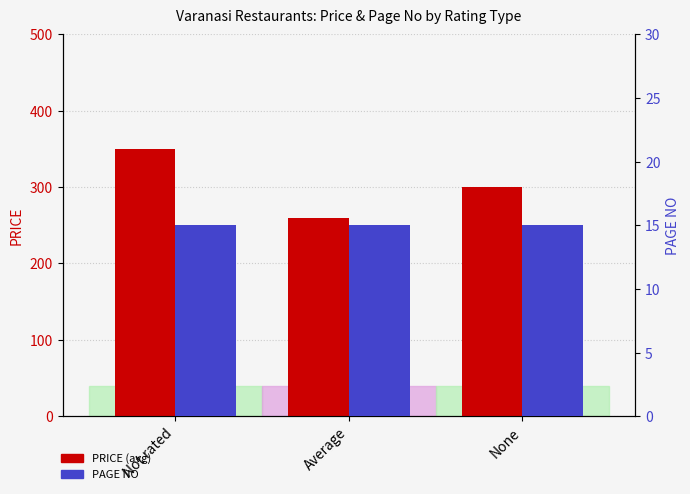

At which label does PRICE reach its minimum?

Average